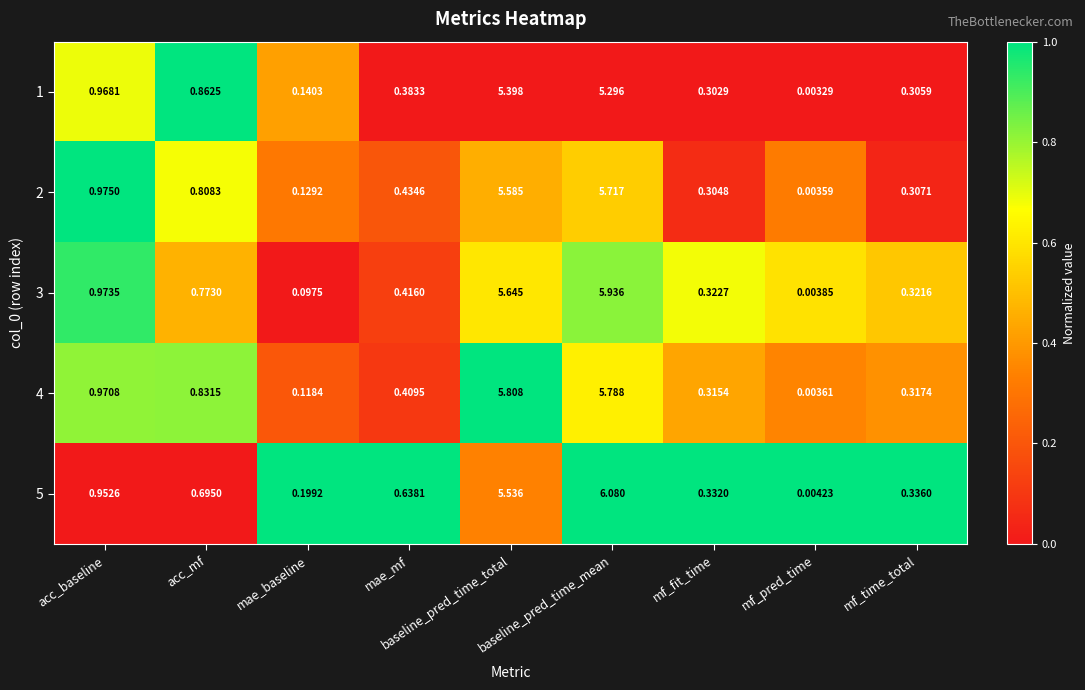

At which category is the sum across all series the highest?

baseline_pred_time_mean